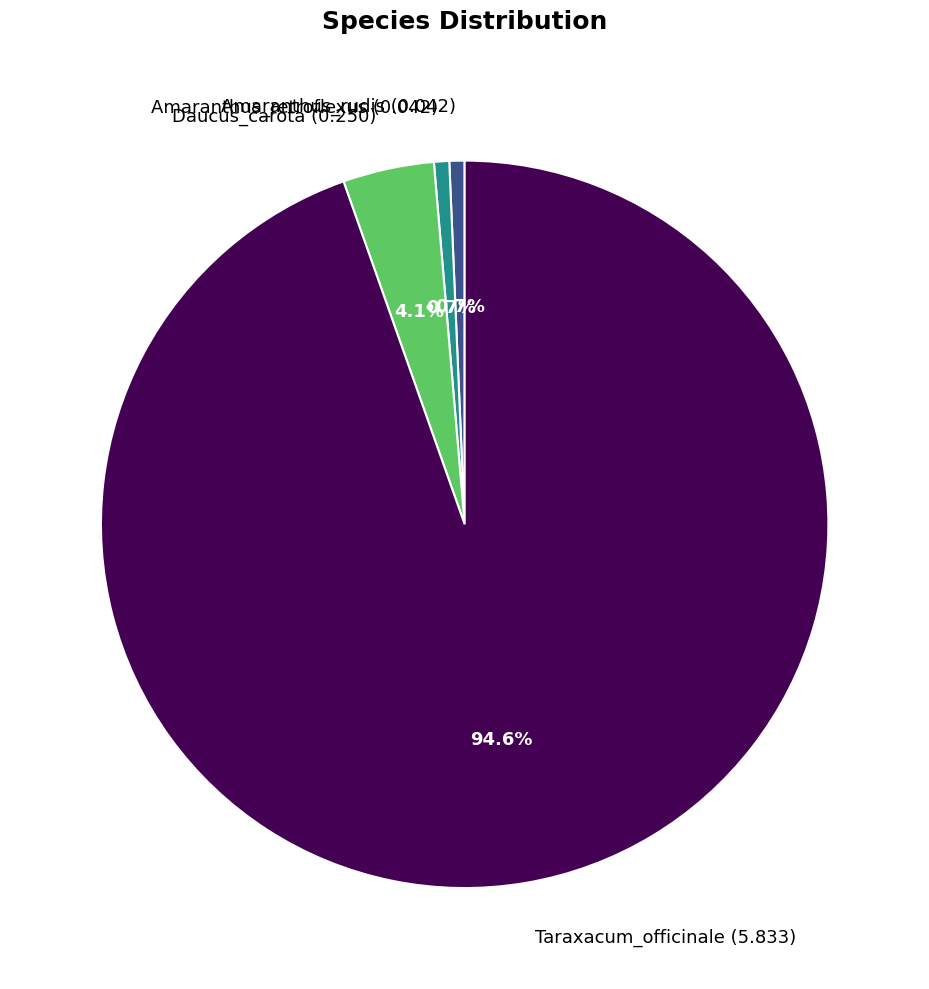

Does Amaranthus_retroflexus (0.042) represent more than half of the total?

No